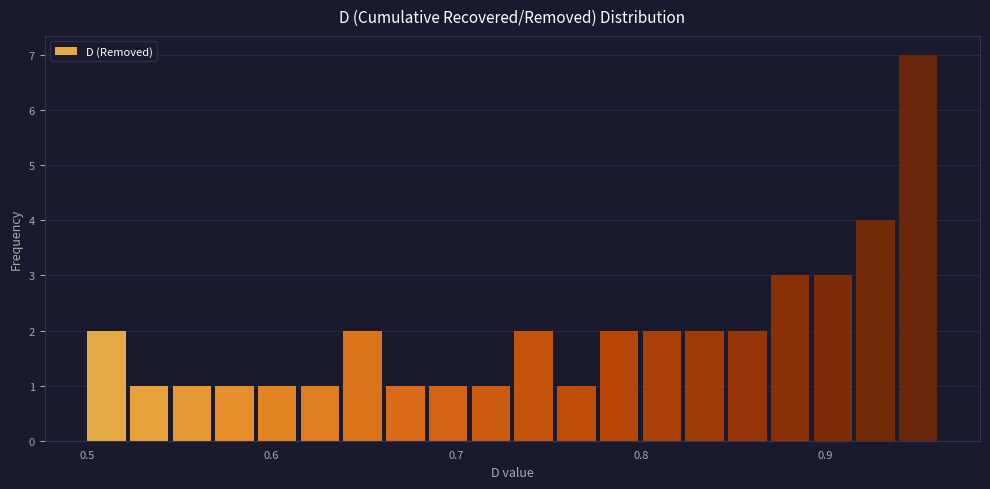

Read against the x-axis, roughly where is the centre of the tallest bar?

0.95